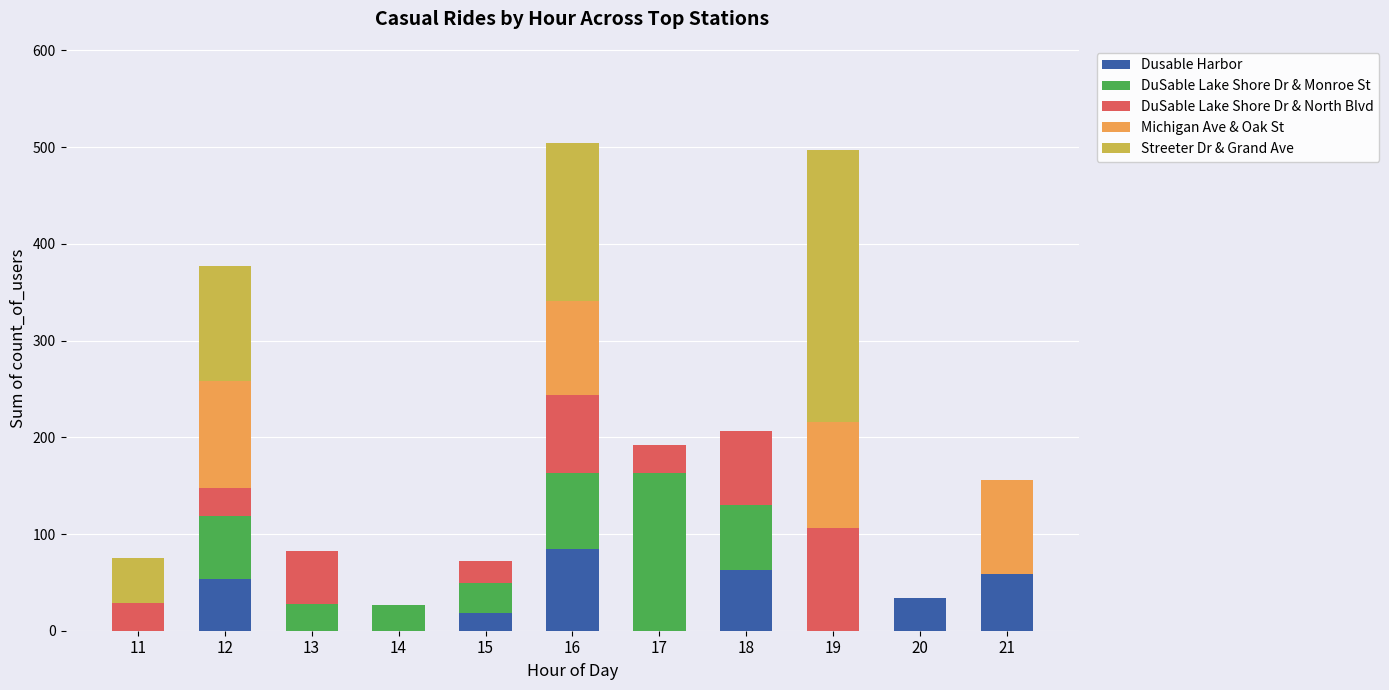

What is the highest value of the Dusable Harbor series?

85